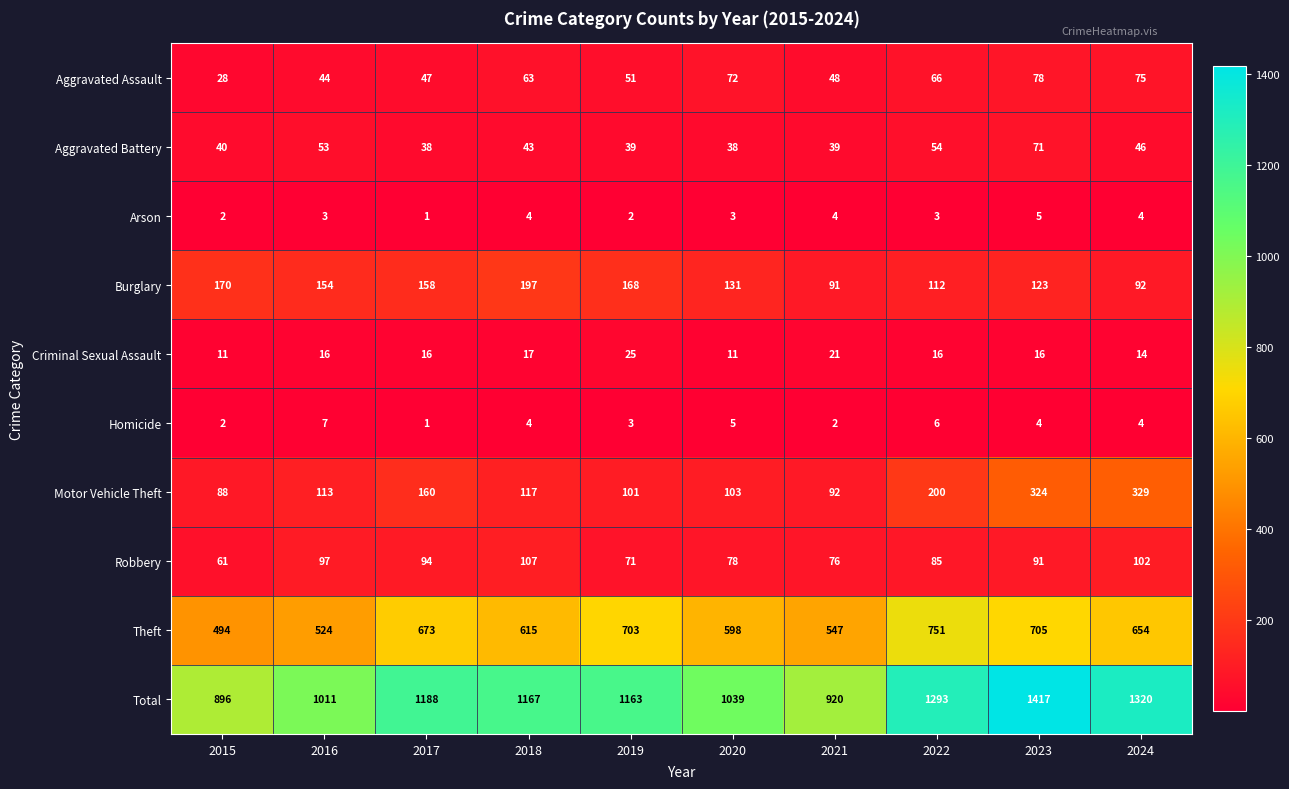

Between 2019 and 2020, which series saw the biggest shift?

Total